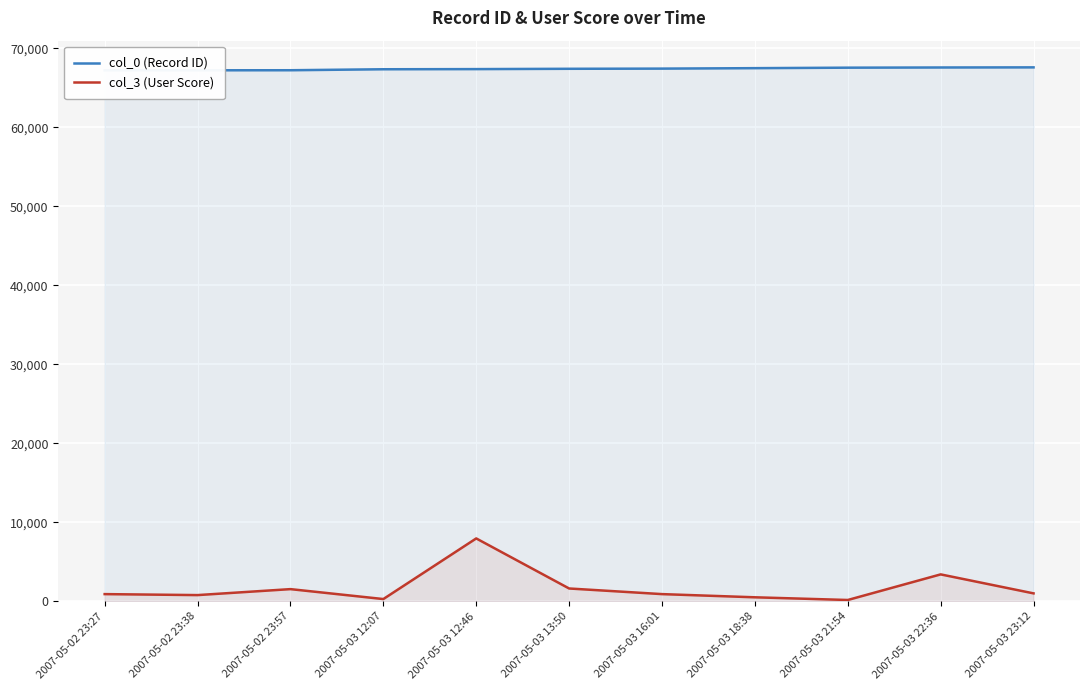

Which category has the highest value in the col_3 (User Score) series?

2007-05-03 12:46